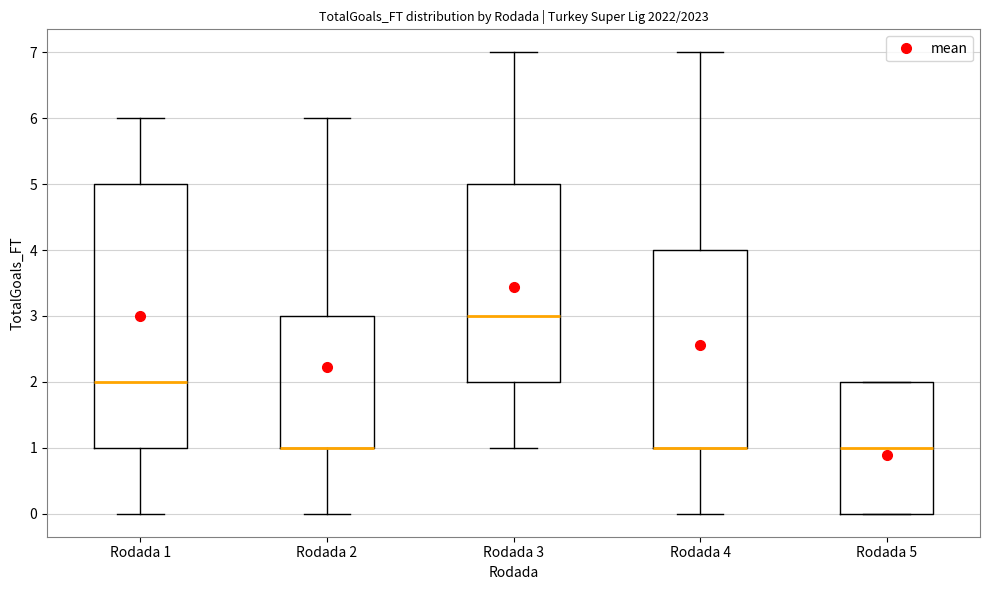

Reading left to right, read every box against the y-axis: the position of its median line, the range the box covers, and the ends of its whiskers. The values are not printed on the chart, so give them approximately, as read against the axis.

Rodada 1: median 2, box 1 to 5, whiskers 0 to 6
Rodada 2: median 1 (drawn on the box's lower edge), box 1 to 3, whiskers 0 to 6
Rodada 3: median 3, box 2 to 5, whiskers 1 to 7
Rodada 4: median 1 (drawn on the box's lower edge), box 1 to 4, whiskers 0 to 7
Rodada 5: median 1, box 0 to 2, whiskers 0 to 2